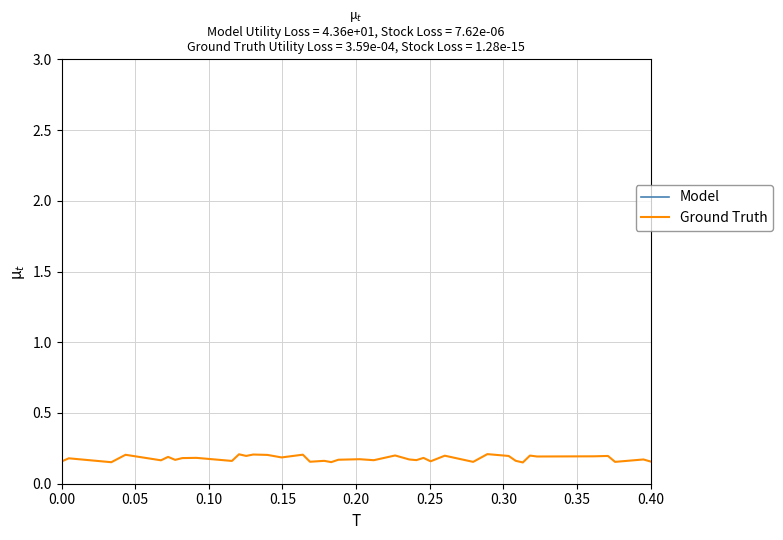

The value of Model at 11 is 11.6. True or false?

False